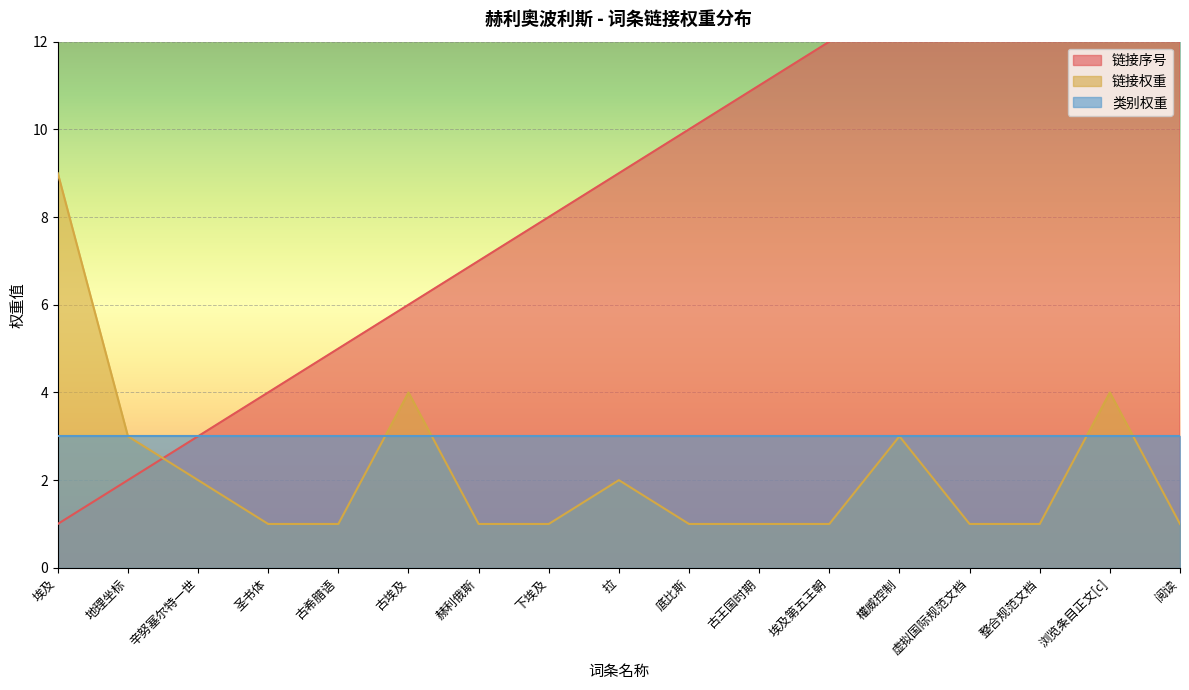

Is it true that 链接权重 equals 3 at 拉?

False